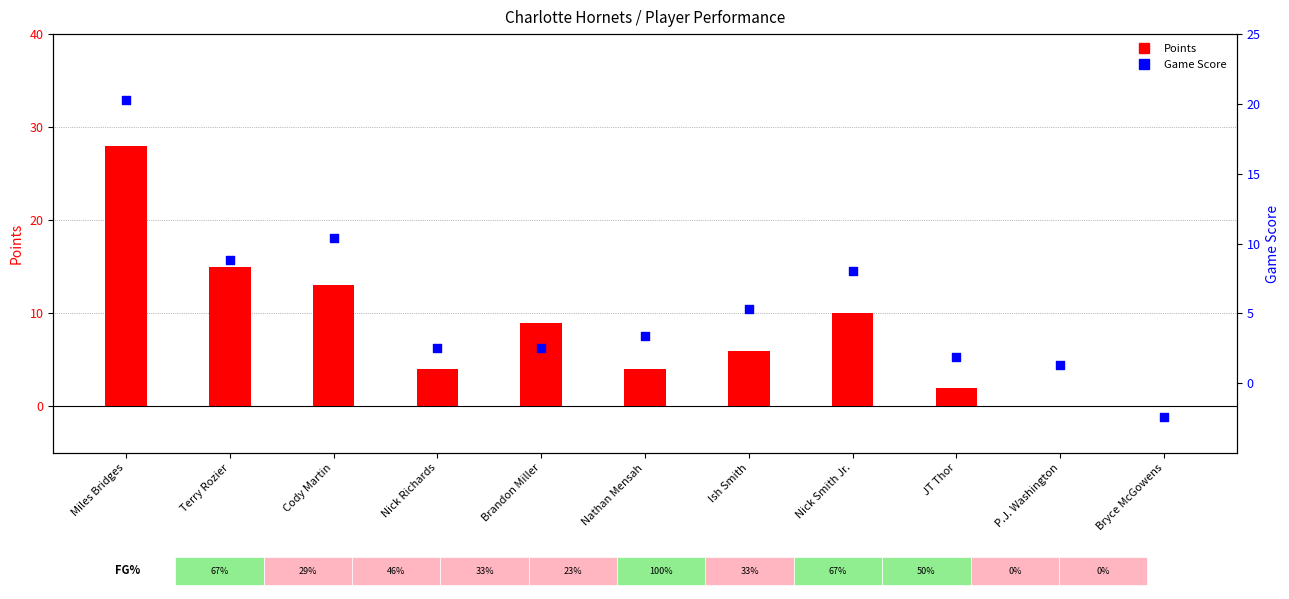

Which series reaches the minimum Y coordinate?

Game Score